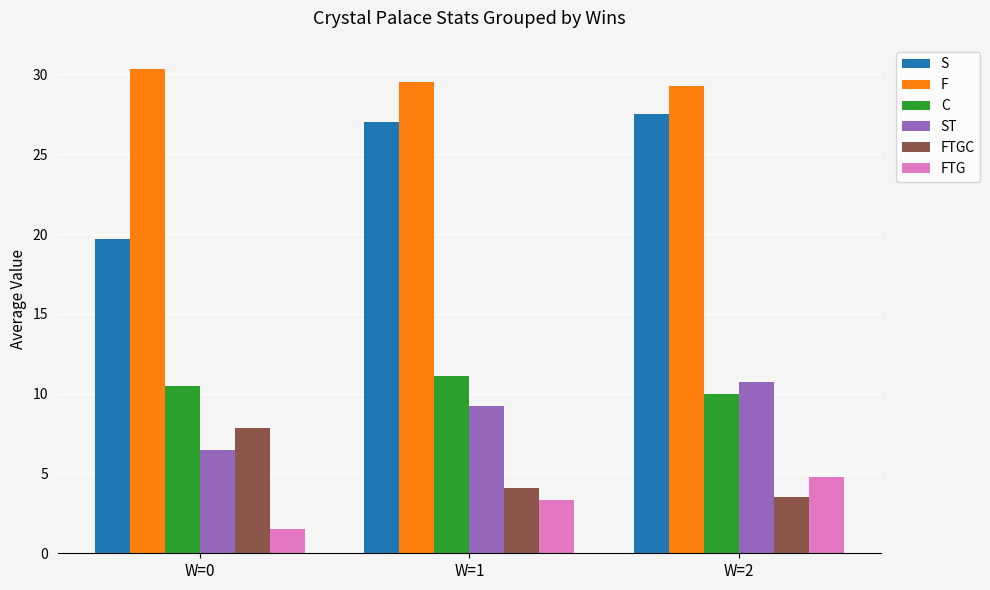

At which category does the chart reach its peak across all series?

W=0